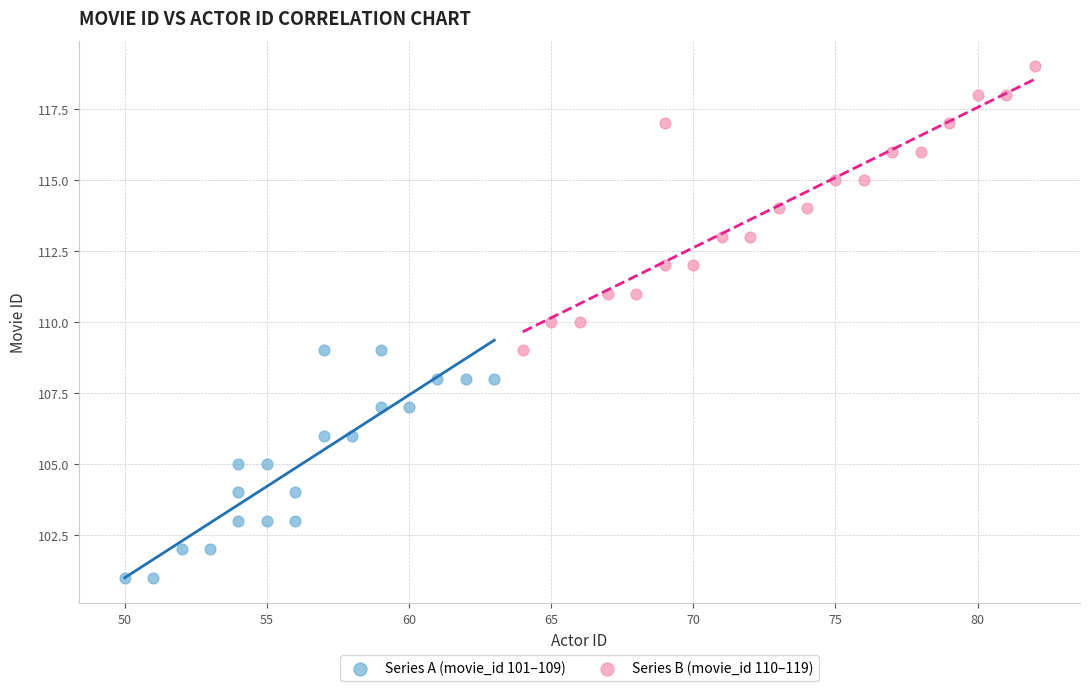

Which series has the largest Y range (max minus min)?

Series B (movie_id 110–119)